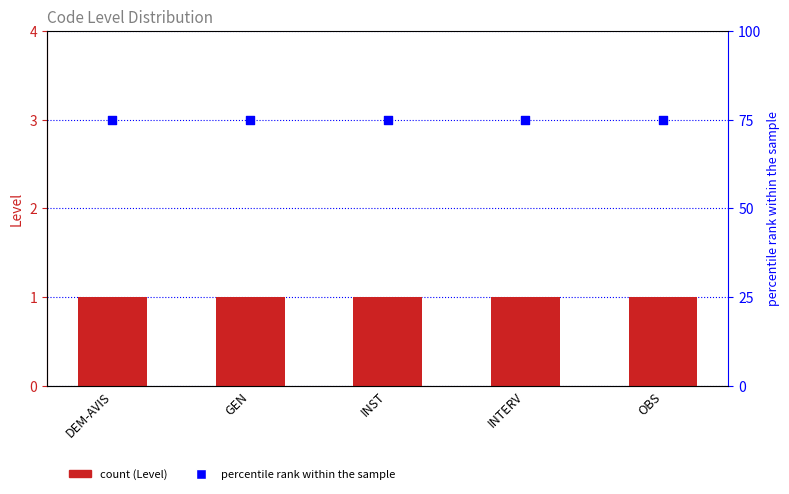

Is the value of percentile rank at DEM-AVIS greater than the value of Level at DEM-AVIS?

Yes